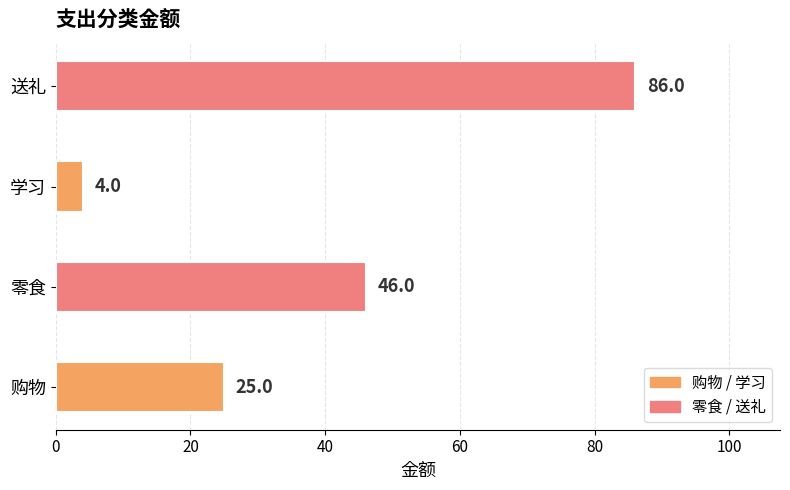

What is the average value?

40